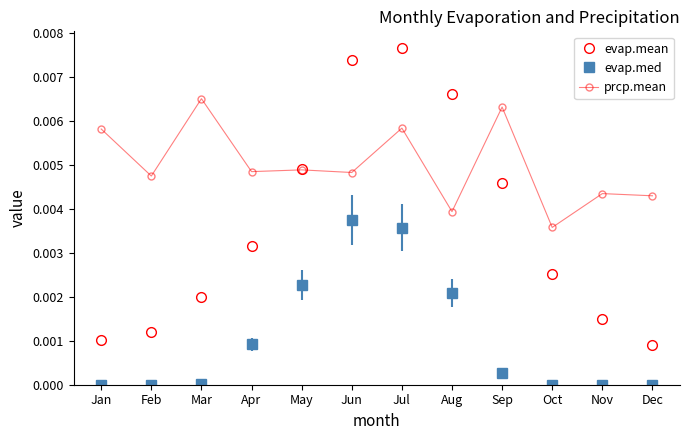

How many lines are shown in the chart?

3